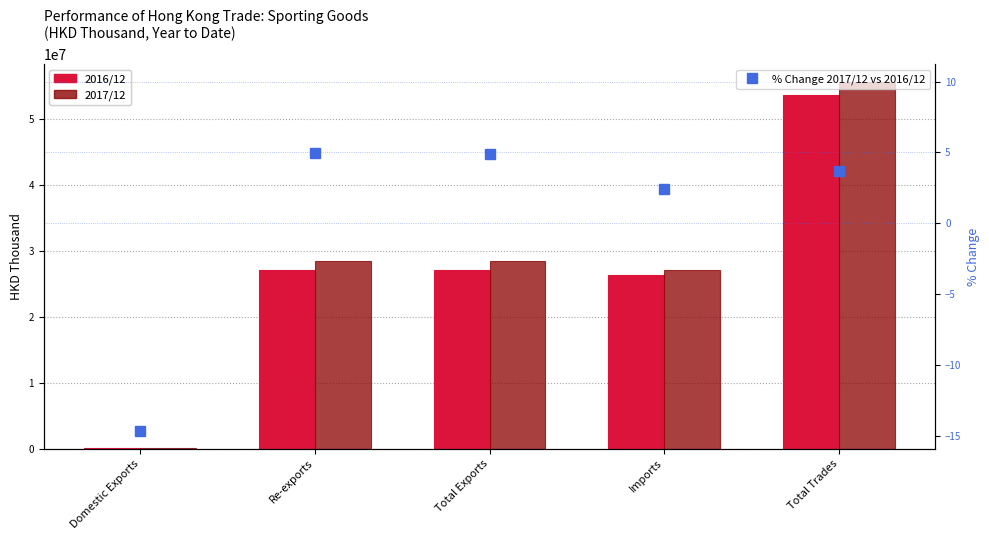

What is the difference between the second highest and minimum values in the % Change 2017/12 vs 2016/12 series?

19.6